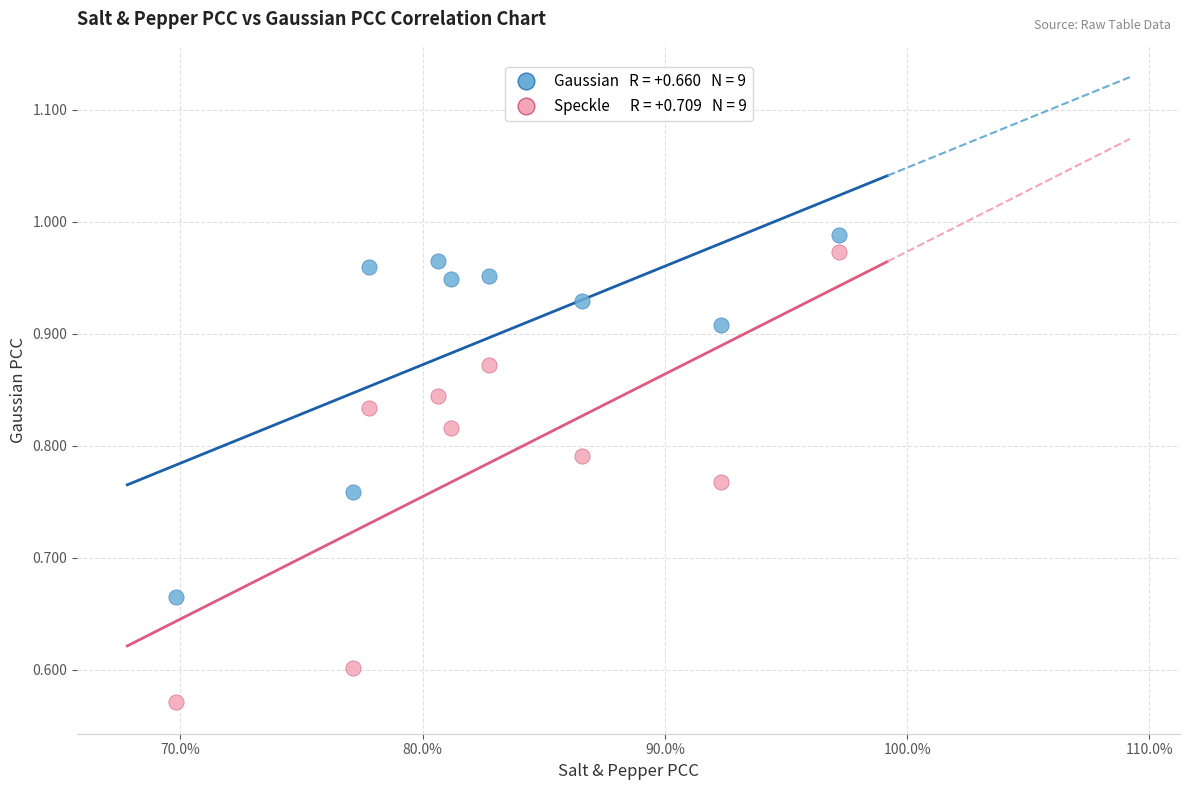

Across all data points, what is the range of X values (max minus min)?

0.3